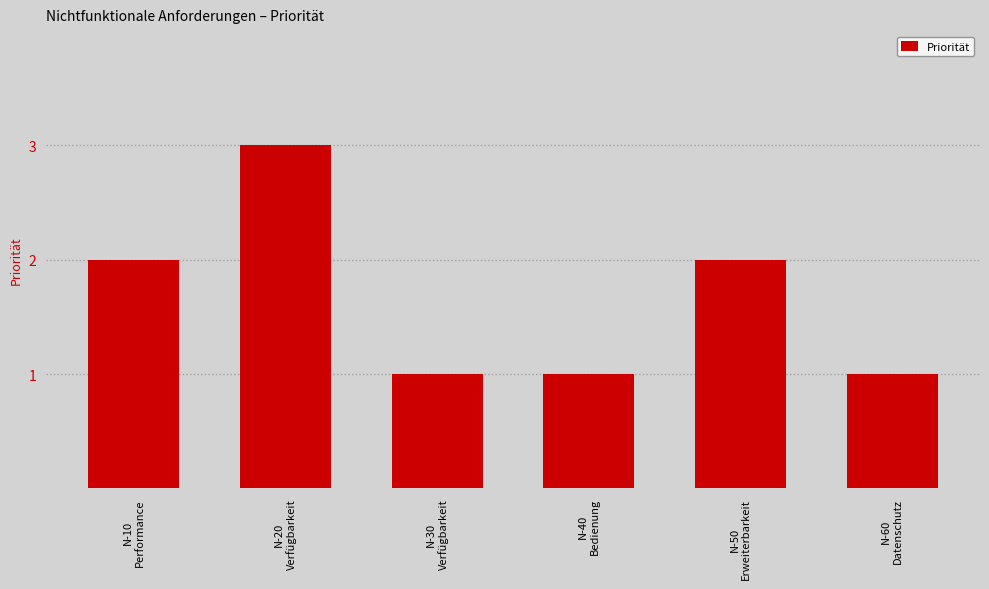

True or false: the data shows 2 at N-50
Erweiterbarkeit.

True